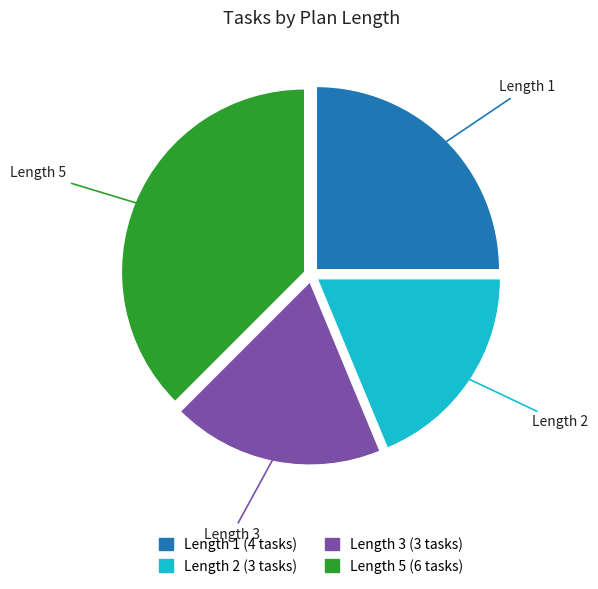

Does any single category account for the majority?

No